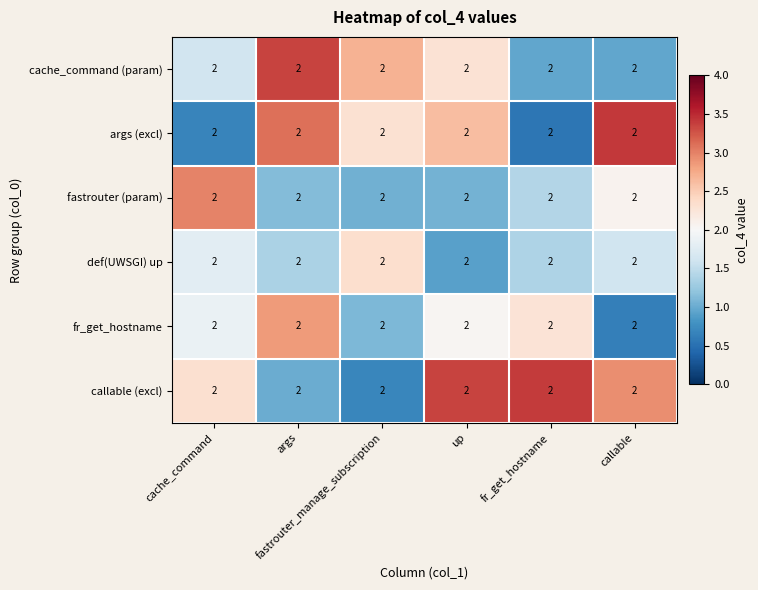

Is the value of callable (excl) at fastrouter_manage_subscription greater than the value of fr_get_hostname at fastrouter_manage_subscription?

No